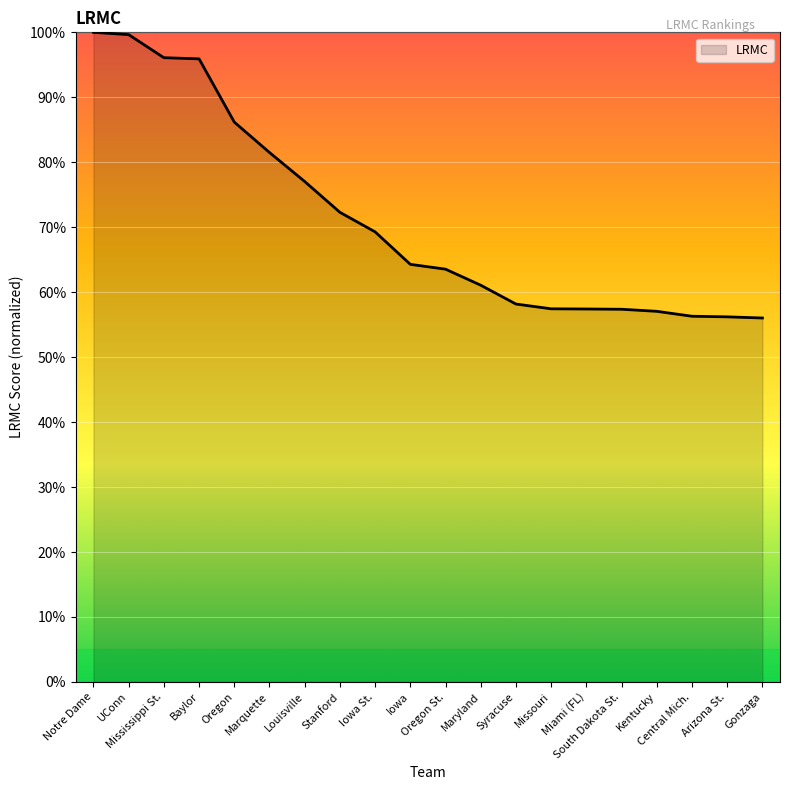

What is the maximum value shown in the chart?

100.0